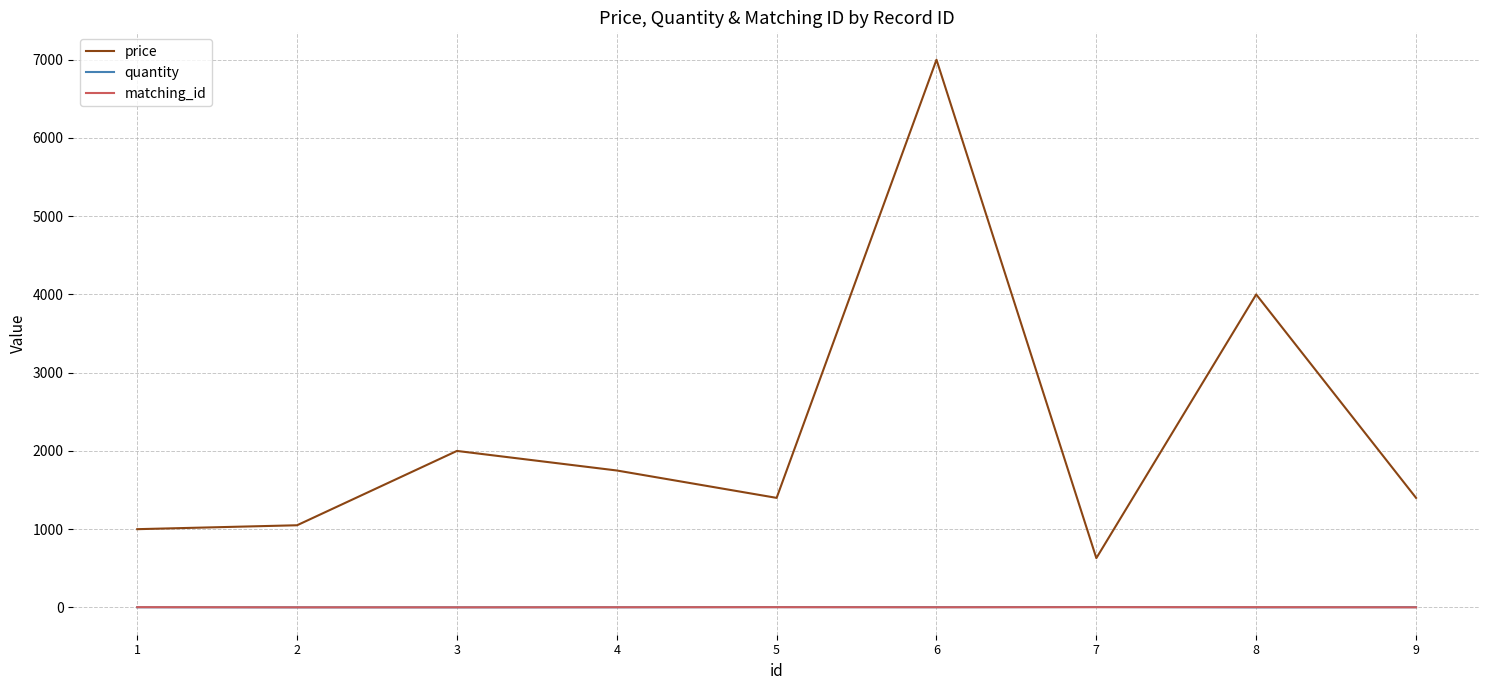

True or false: price and quantity cross at least once.

False